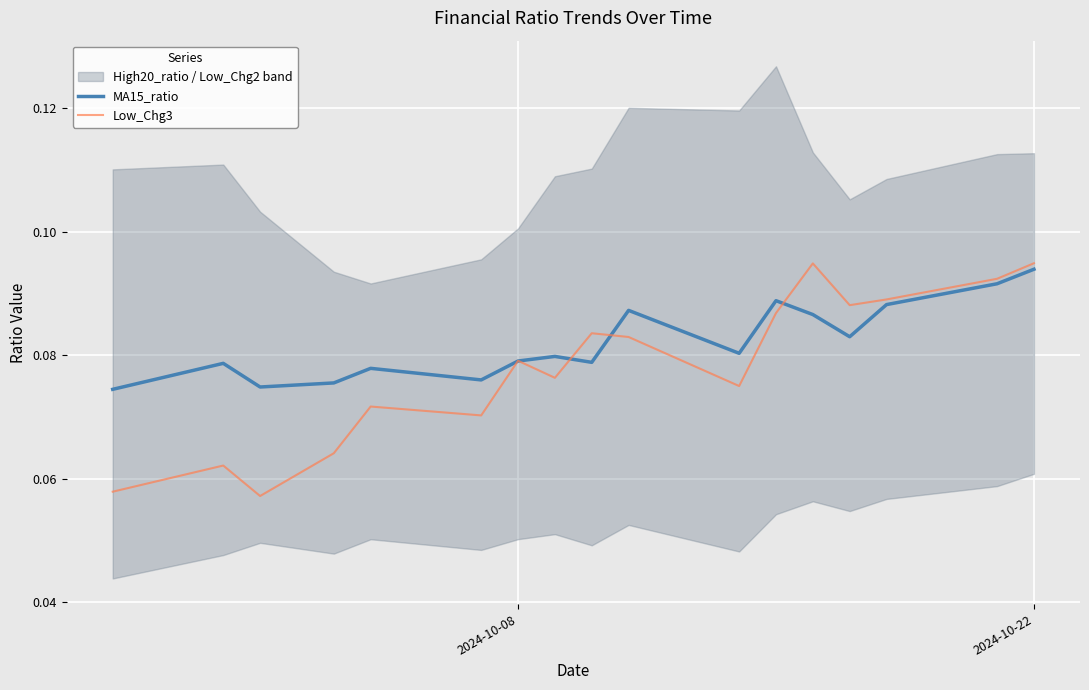

Which series has the largest total across all categories?

MA15_ratio